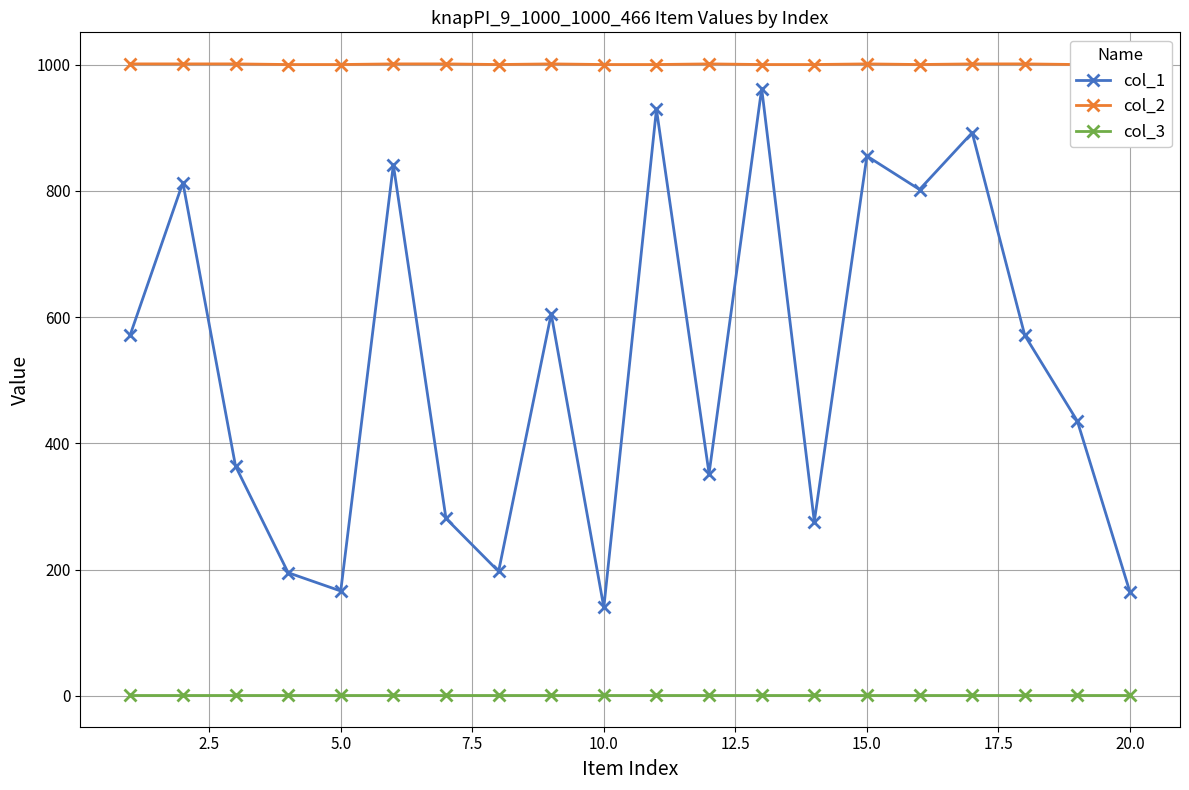

True or false: col_1 and col_3 intersect in this chart.

False